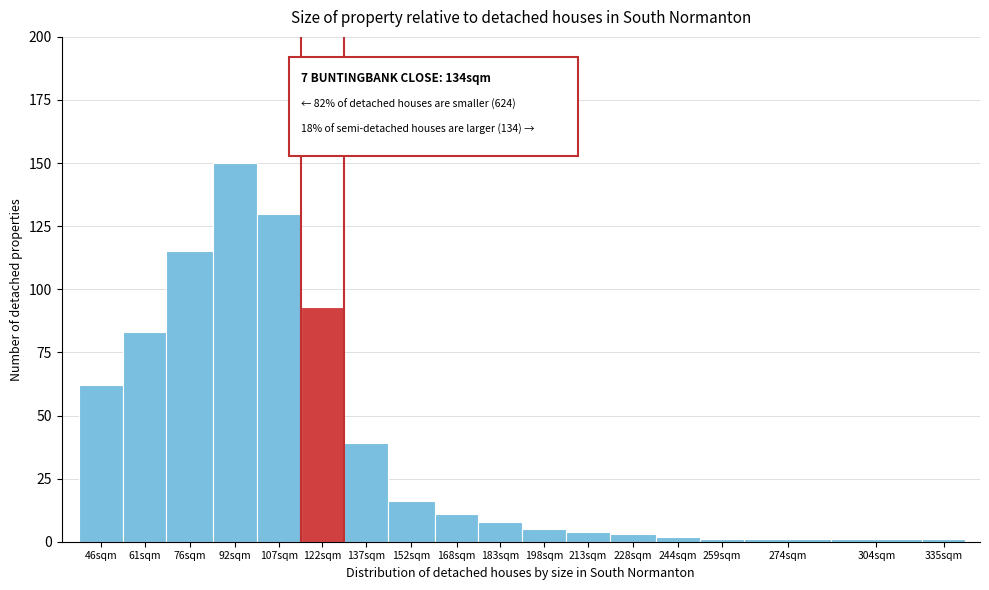

Reading left to right, what are all the values shown in this chart?

62	83	115	150	130	93	39	16	11	8	5	4	3	2	1	1	1	1